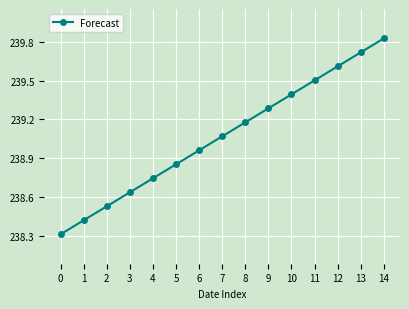

The value at 13 is 239.7. True or false?

True